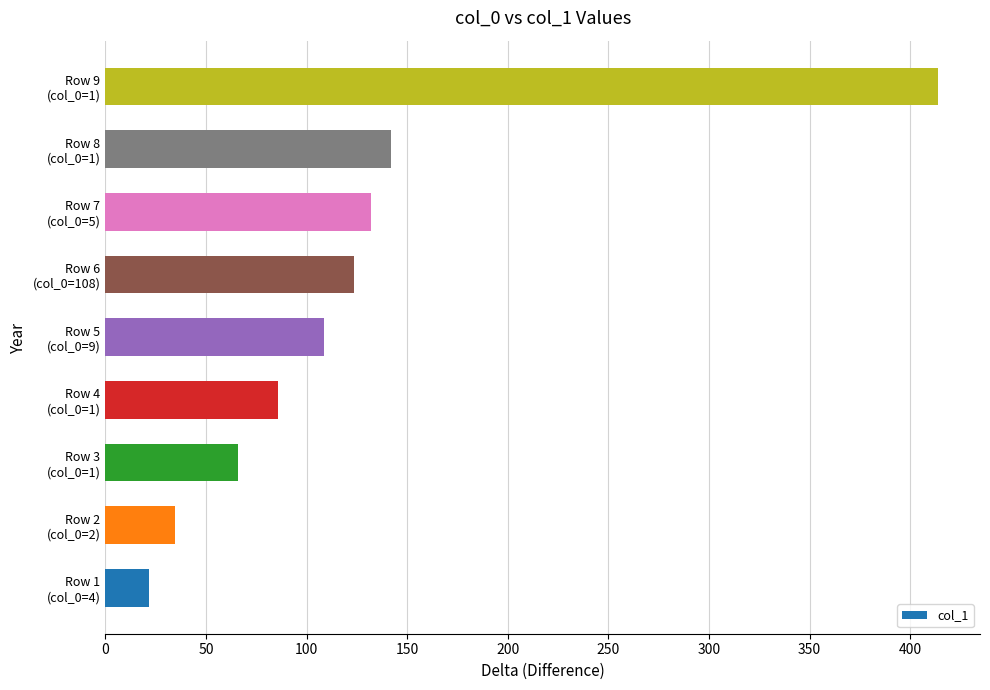

What is the difference between the maximum and second lowest values?

379.5